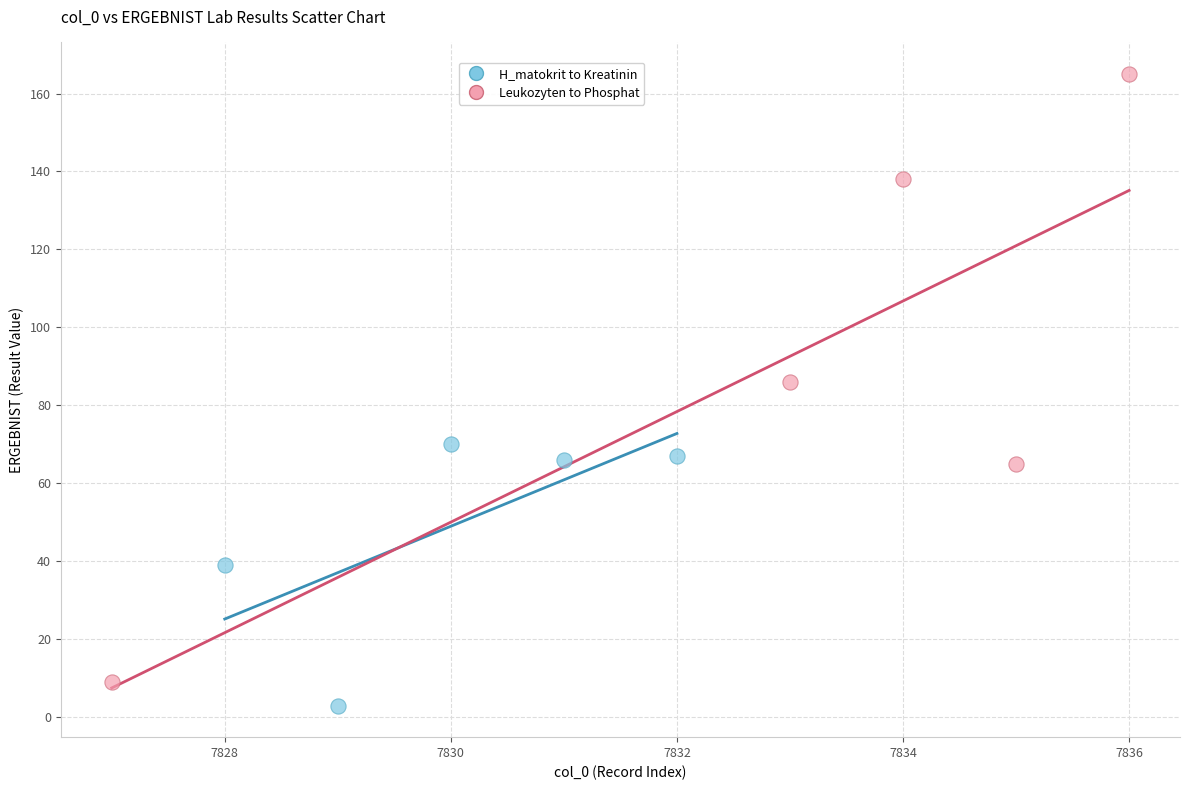

Which series contains the highest Y value?

Leukozyten to Phosphat